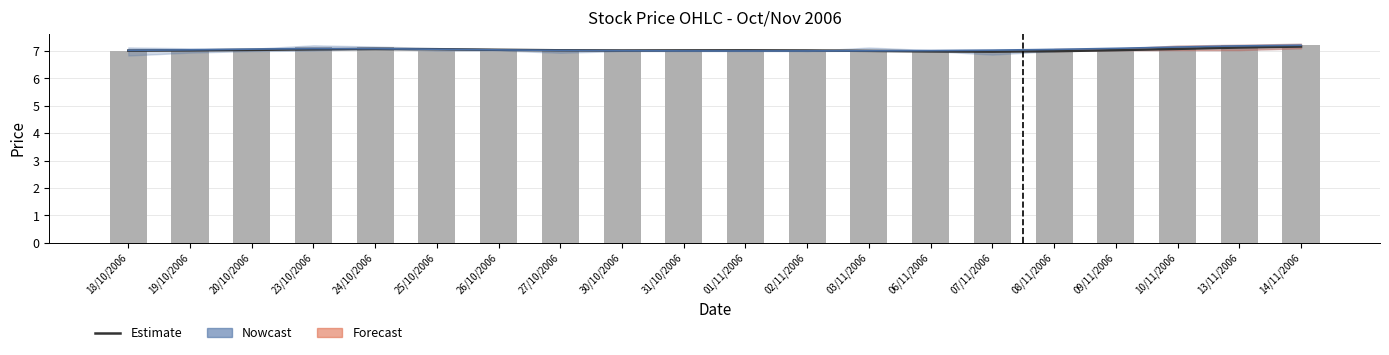

Are the bars horizontal?

No